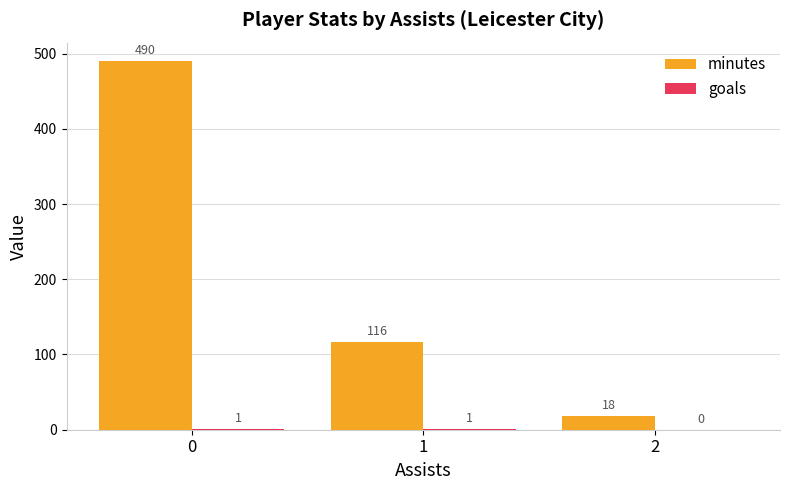

How many distinct data groups are displayed?

2